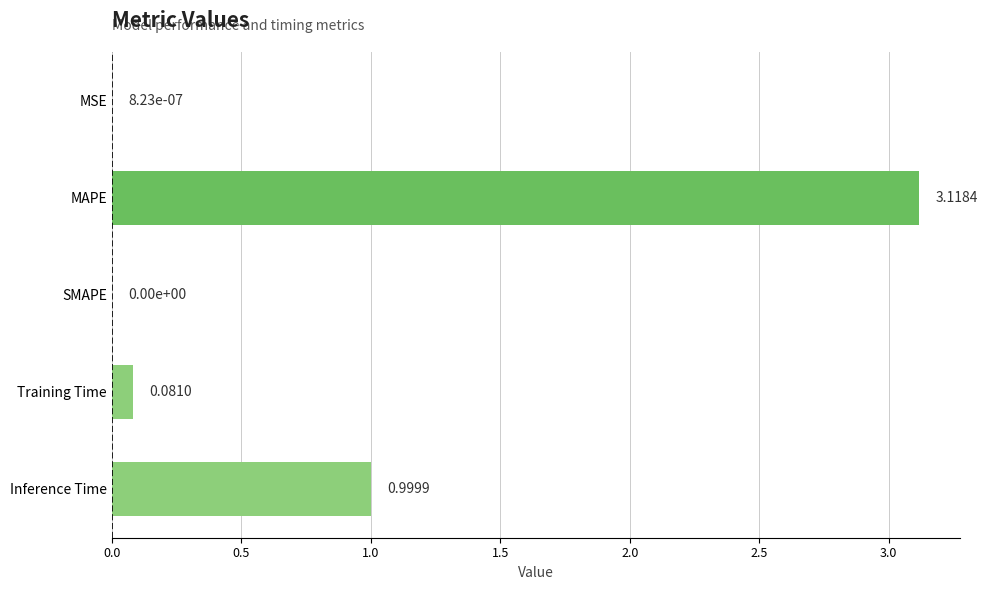

What is the sum of all values?

4.2